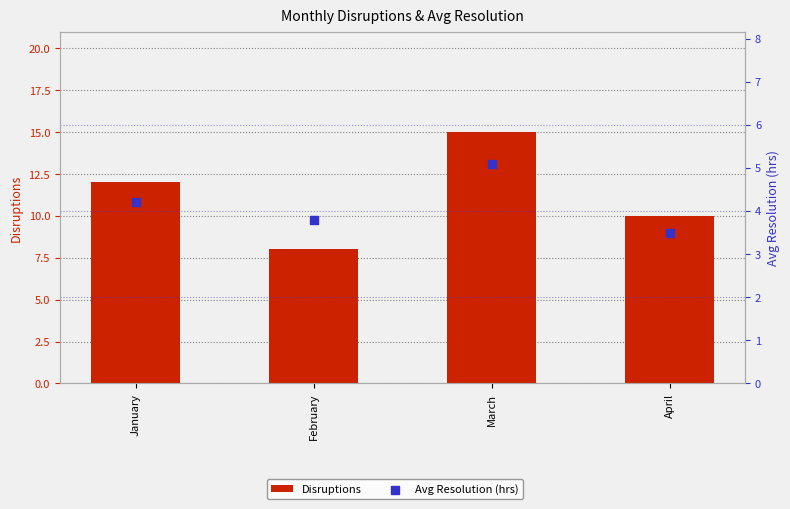

Which series reaches the maximum Y coordinate?

Disruptions